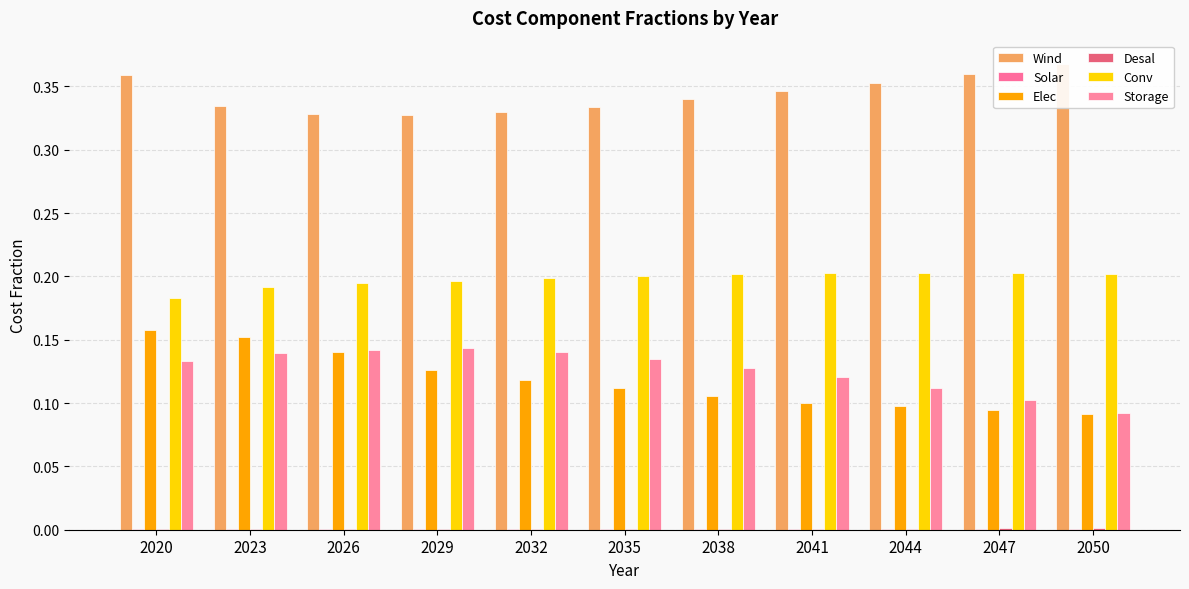

What is the maximum value shown in the chart?

0.4